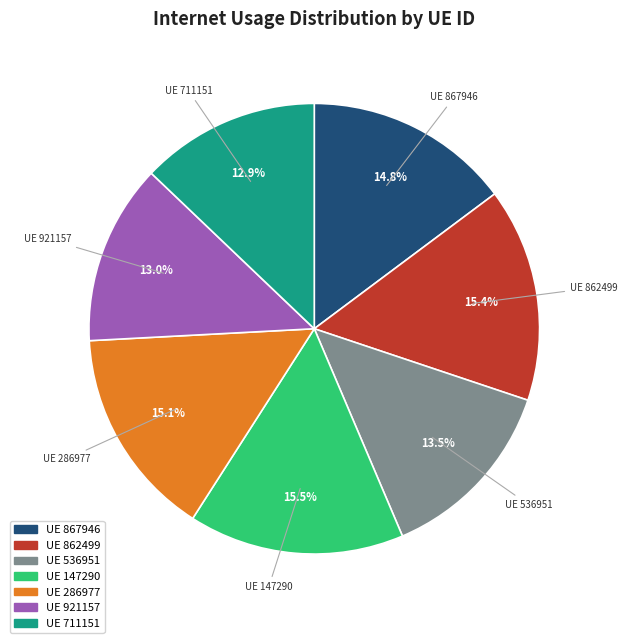

Count the number of slices in the pie.

7